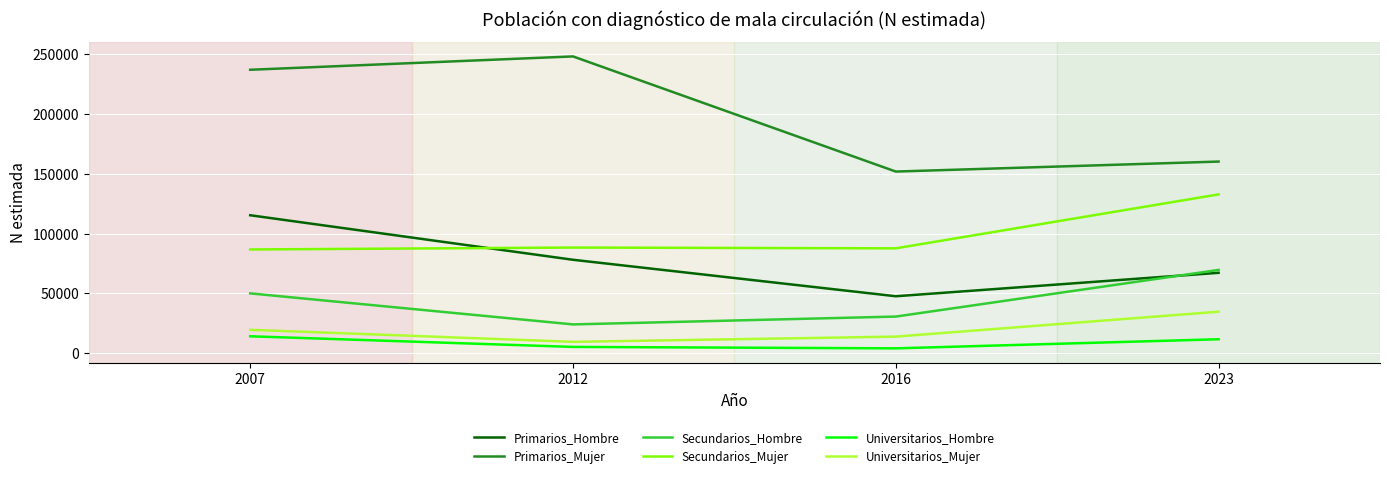

Between 2007 and 2016, which series saw the biggest shift?

Primarios_Mujer